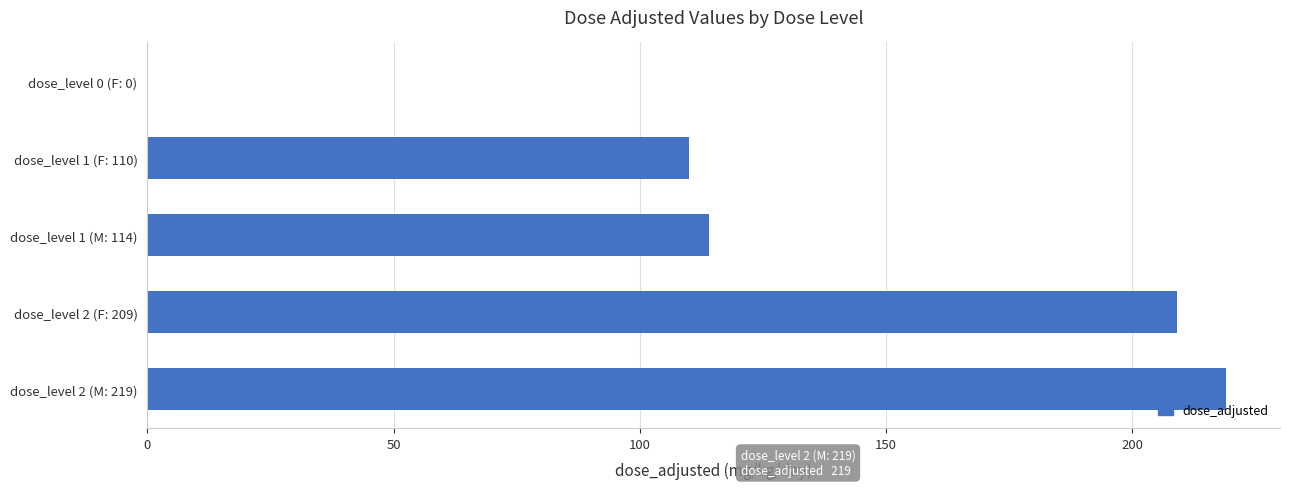

The chart shows a value of 219 at dose_level 2 (M: 219). True or false?

True